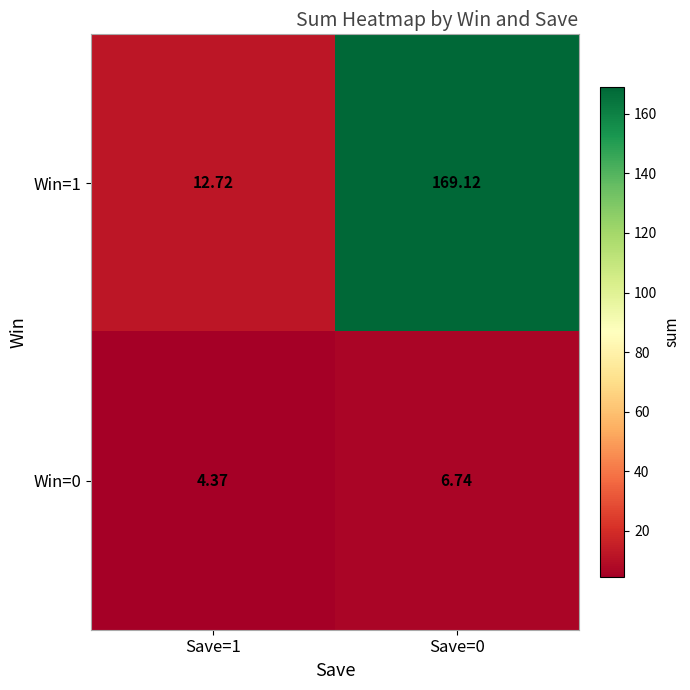

How many categories are shown in the chart?

2